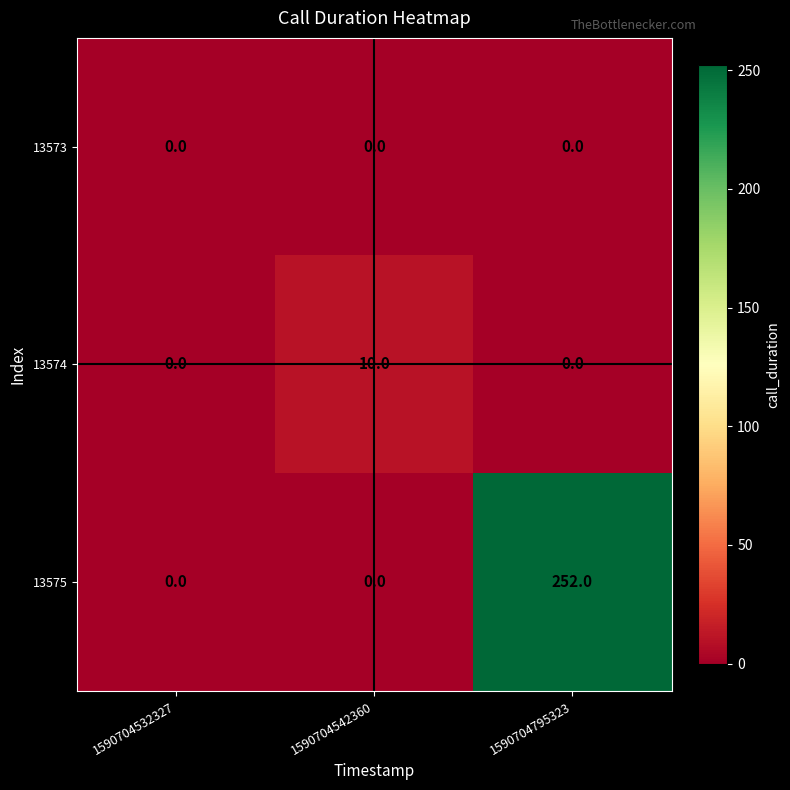

Which series has the largest total across all categories?

13575